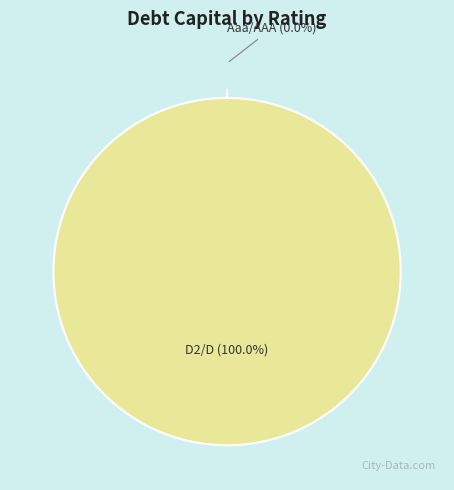

Which has a higher value, D2/D or D2/D?

D2/D